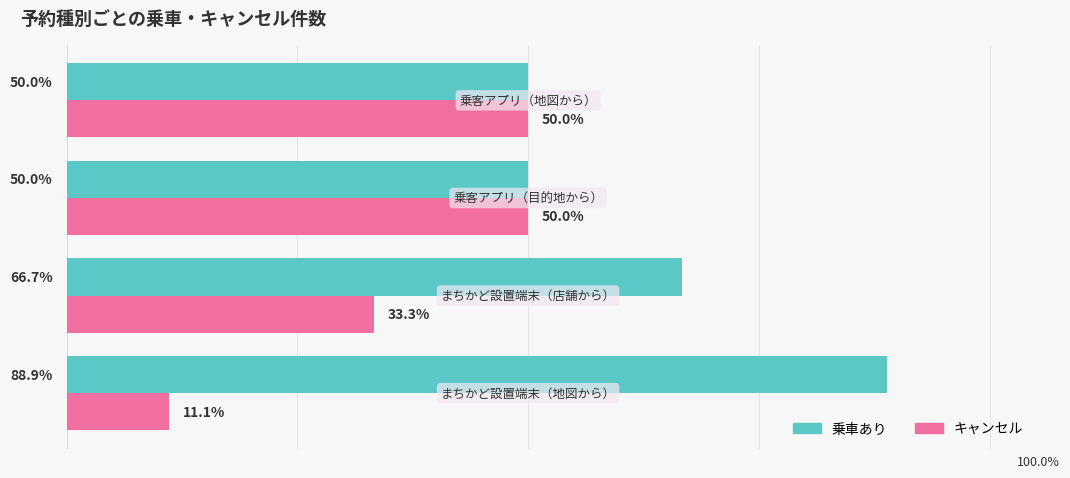

List the series in order of their peak value, lowest first.

キャンセル, 乗車あり